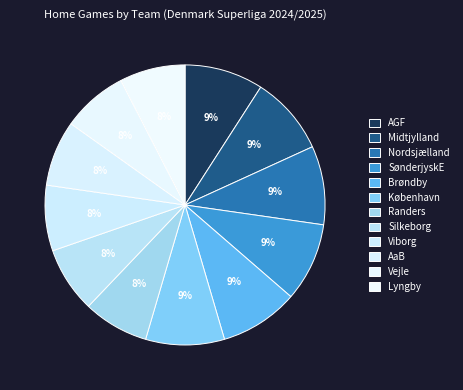

How many slices are in this pie chart?

12